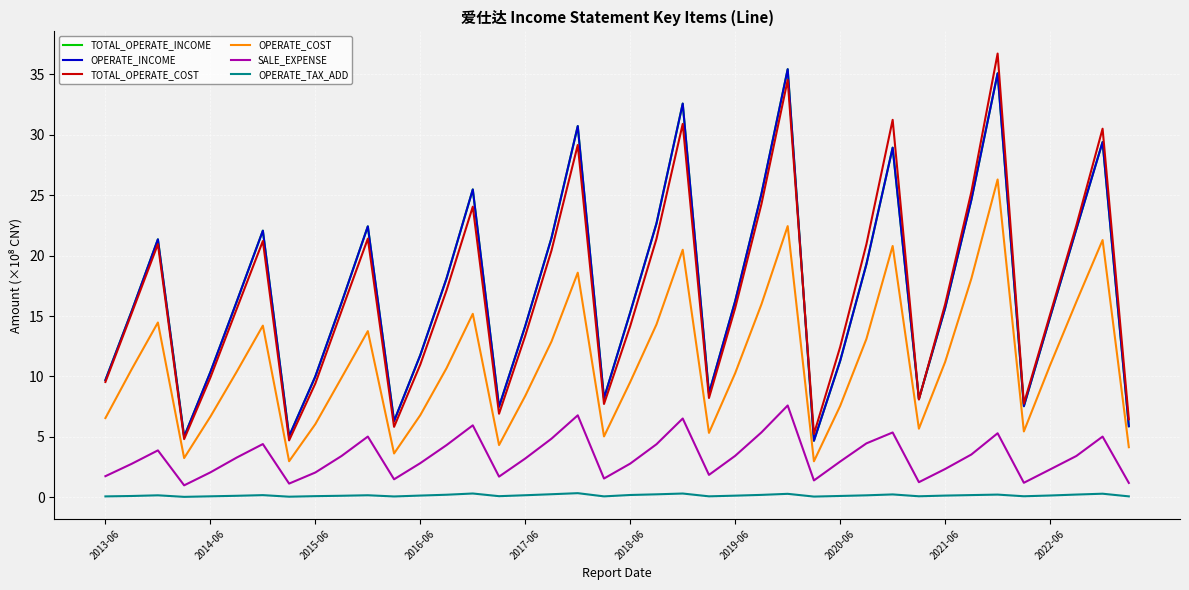

Does the chart have visible grid lines?

Yes